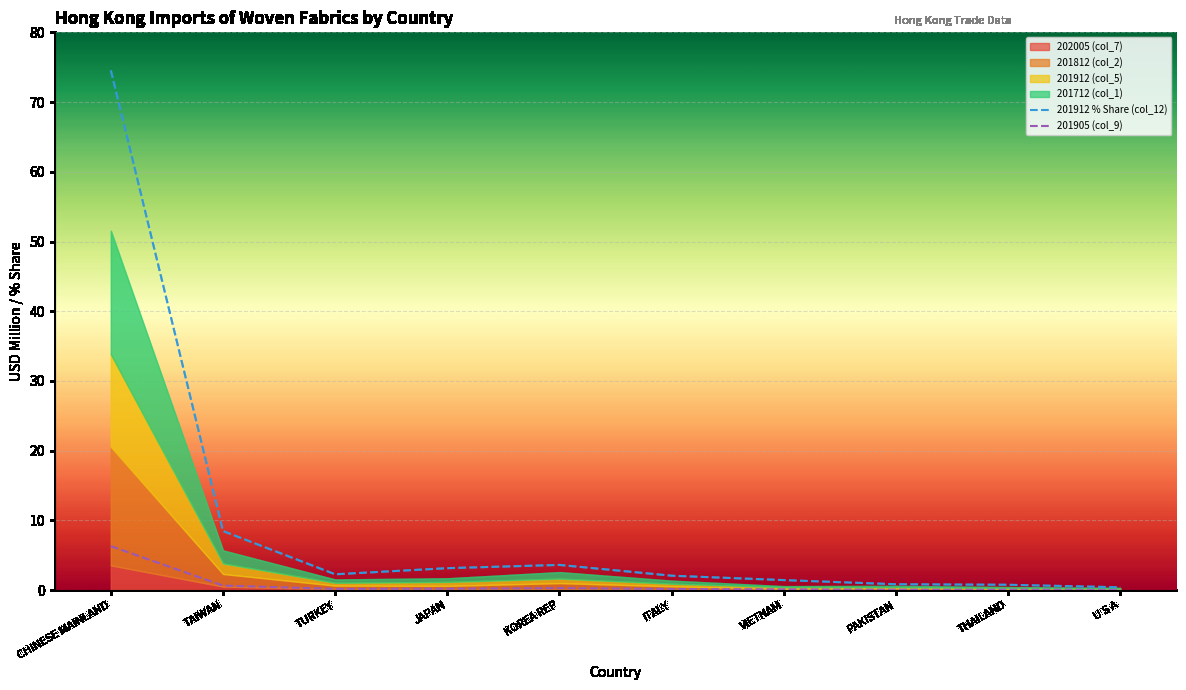

What is the lowest value of the 201912 % Share (col_12) series?

0.4